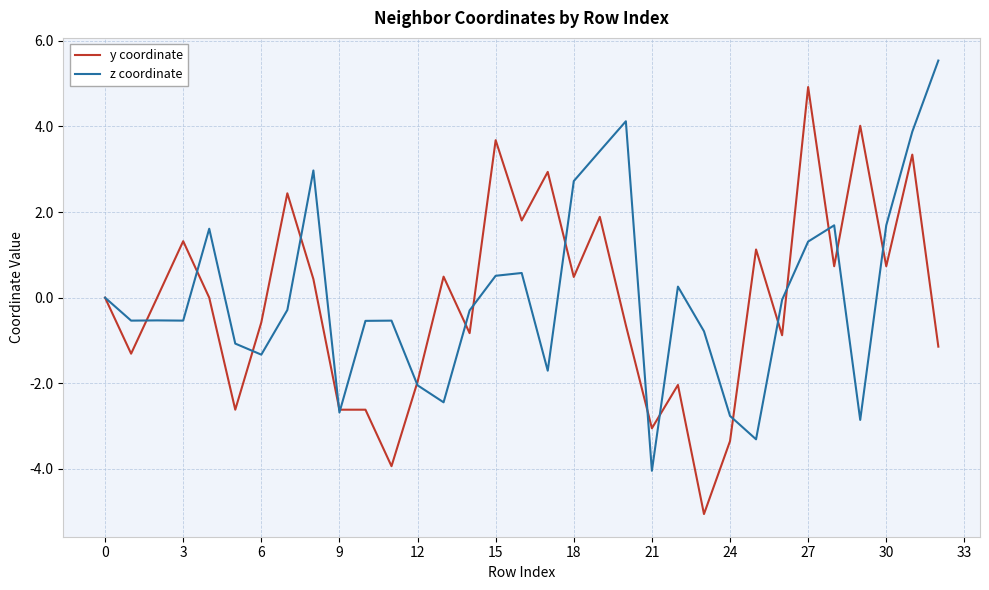

Which series has the largest range (max minus min)?

y coordinate